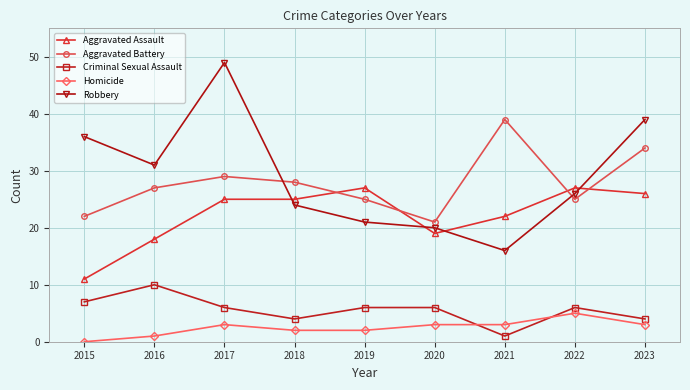

List the series in order of their peak value, highest first.

Robbery, Aggravated Battery, Aggravated Assault, Criminal Sexual Assault, Homicide